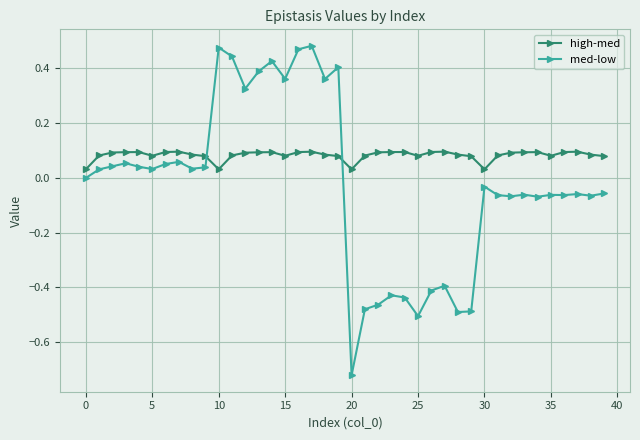

What is the sum of all high-med values?

3.3